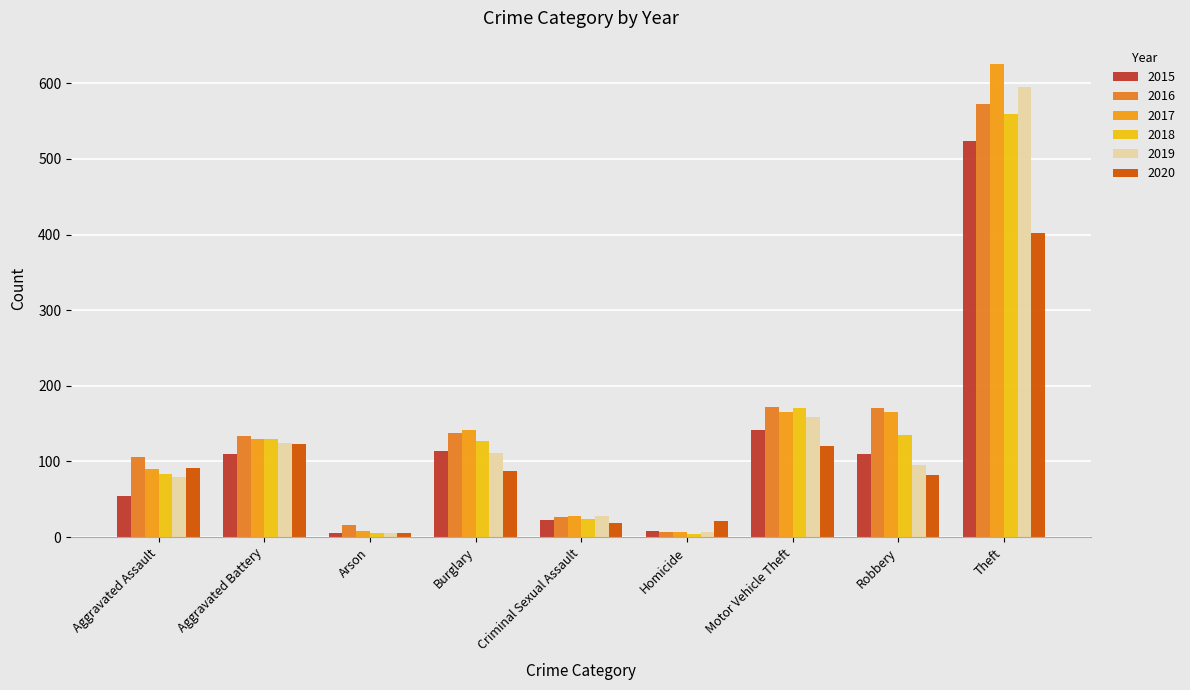

Which series has the largest range (max minus min)?

2017